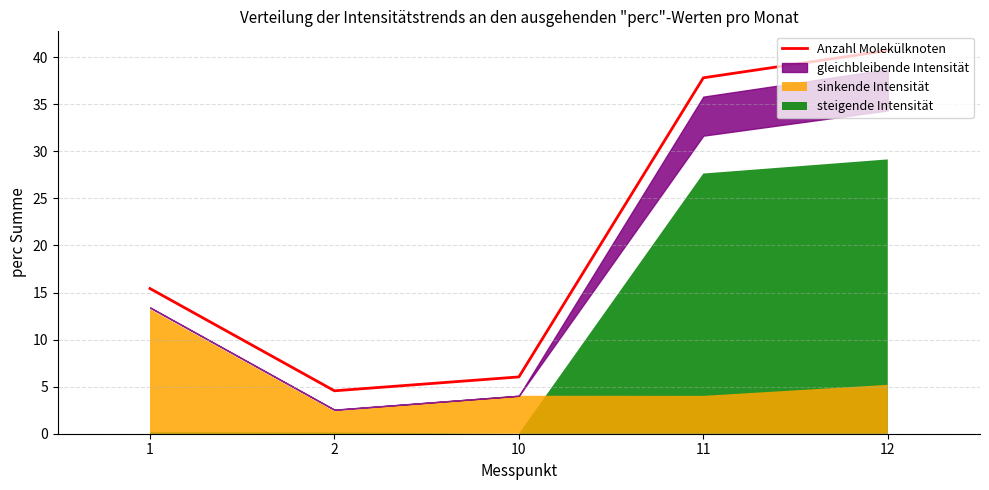

What is the sum of all values?

104.5